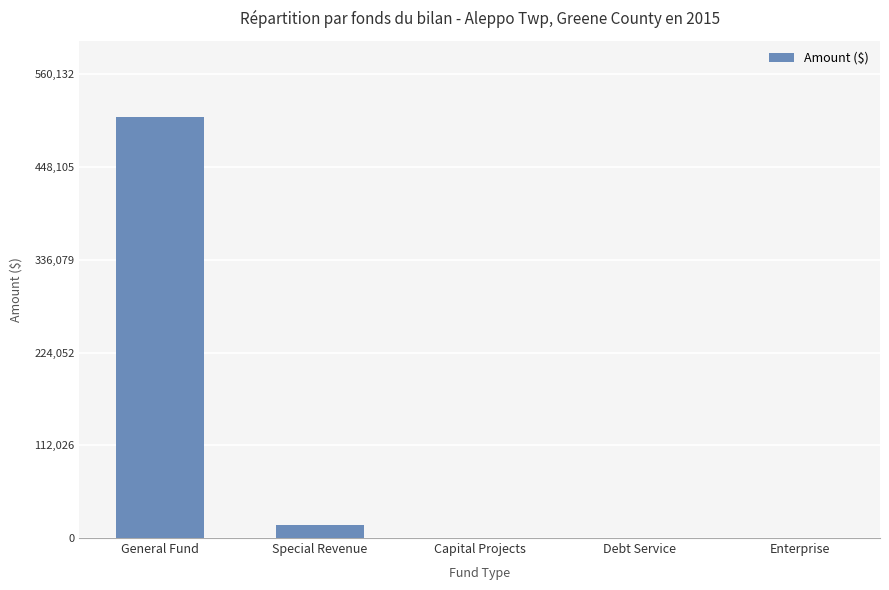

What is the change in value from General Fund to Capital Projects?

-509211